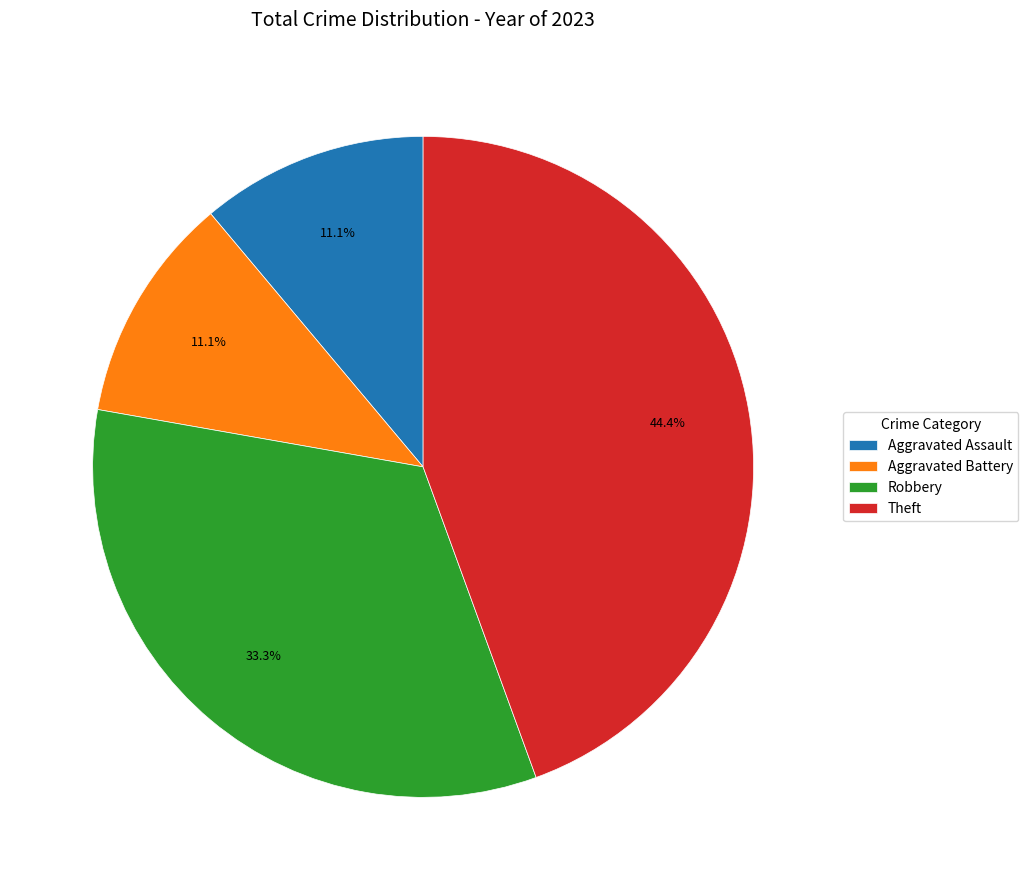

To the nearest percent, what is the difference between the Theft and Aggravated Battery slice percentages?

33%